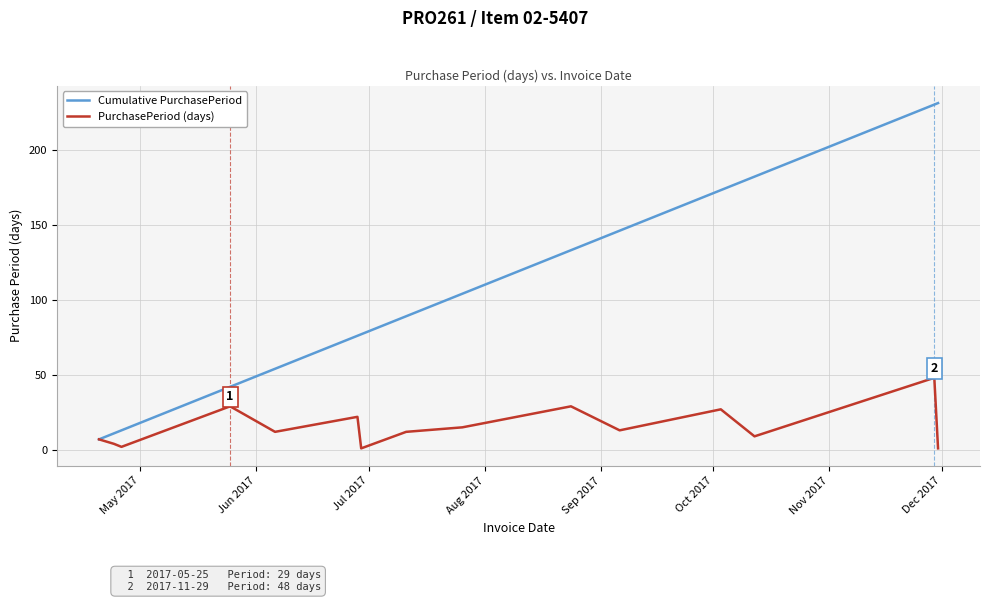

Which series has the largest total across all categories?

Cumulative PurchasePeriod